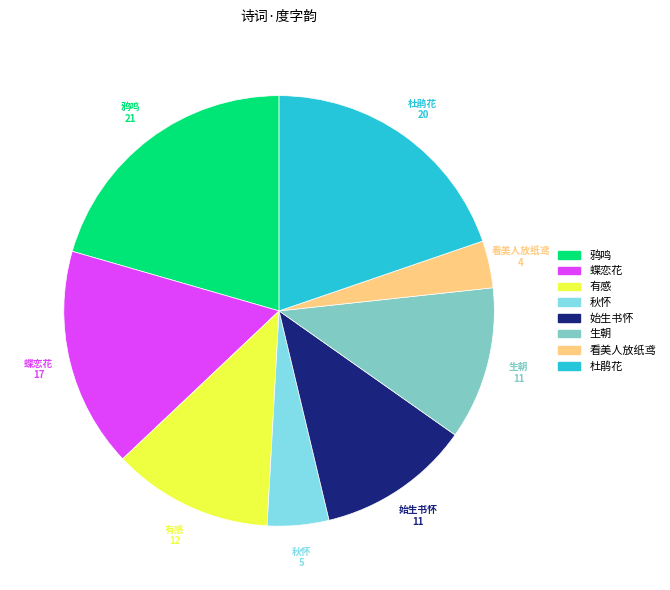

Is there any slice that represents more than half of the pie?

No